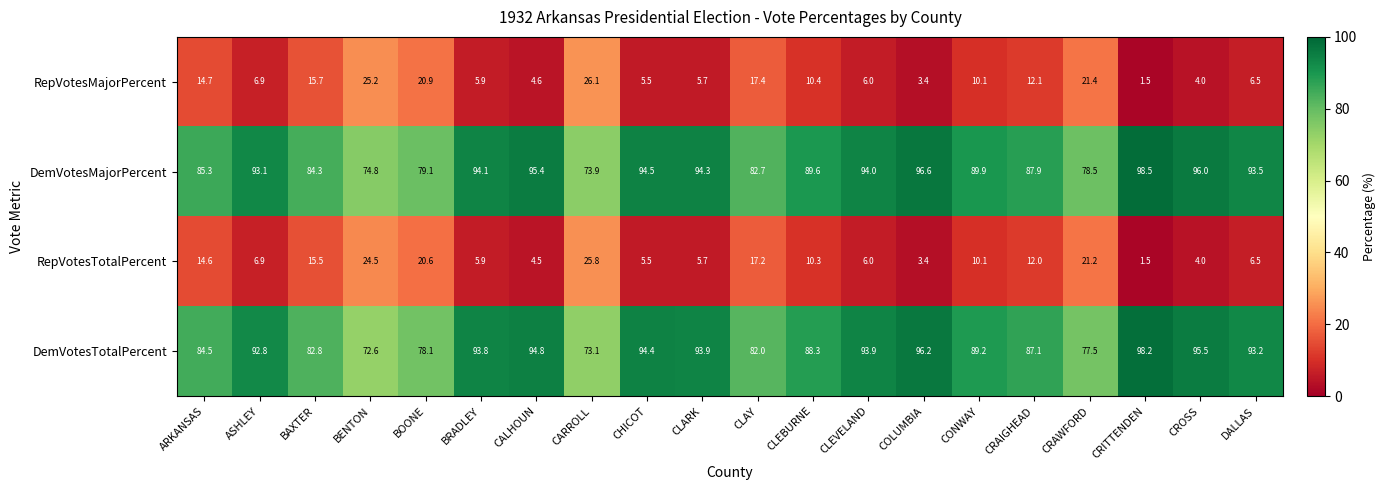

What is the average value of the RepVotesMajorPercent series?

11.2